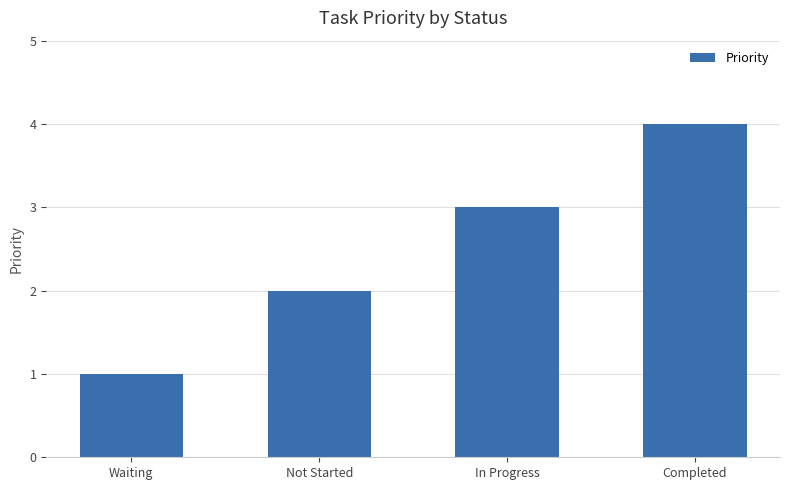

Does the chart contain stacked bars?

No